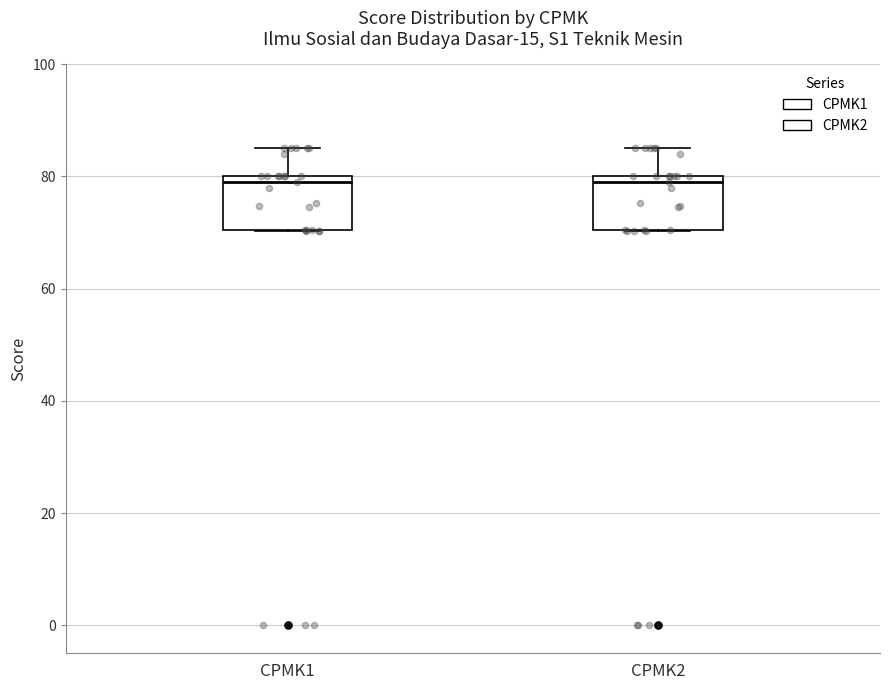

Reading left to right, transcribe this box plot: for each box, give where its median line is, the range the box spans, and where its two whiskers end, as read against the y-axis. The values are not printed on the chart, so give them approximately, as read against the axis.

CPMK1: median 80 (just below the box's upper edge), box 70 to 80, whiskers 70 to 86
CPMK2: median 80 (just below the box's upper edge), box 70 to 80, whiskers 70 to 86